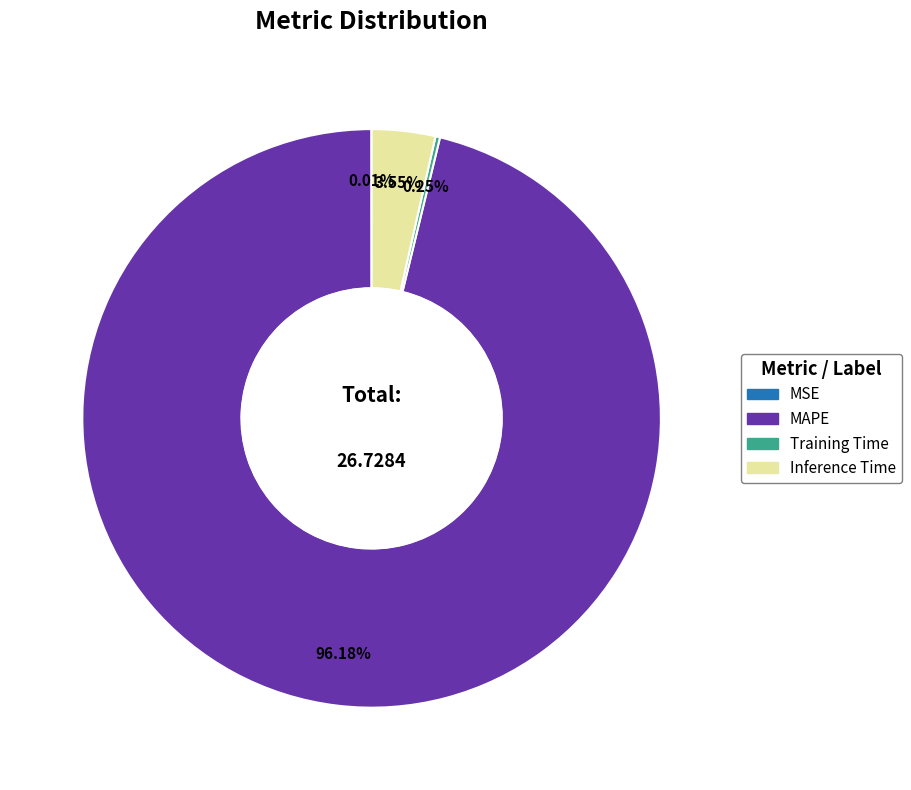

Which slice represents more than half of the pie?

MAPE